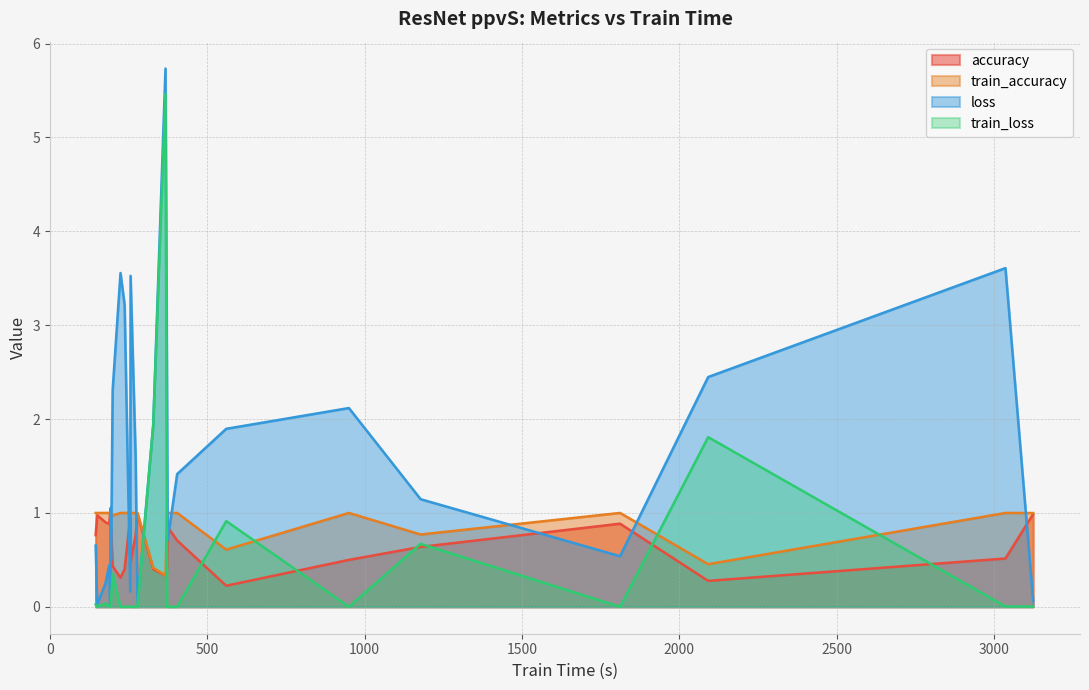

Which series has the largest total across all categories?

loss